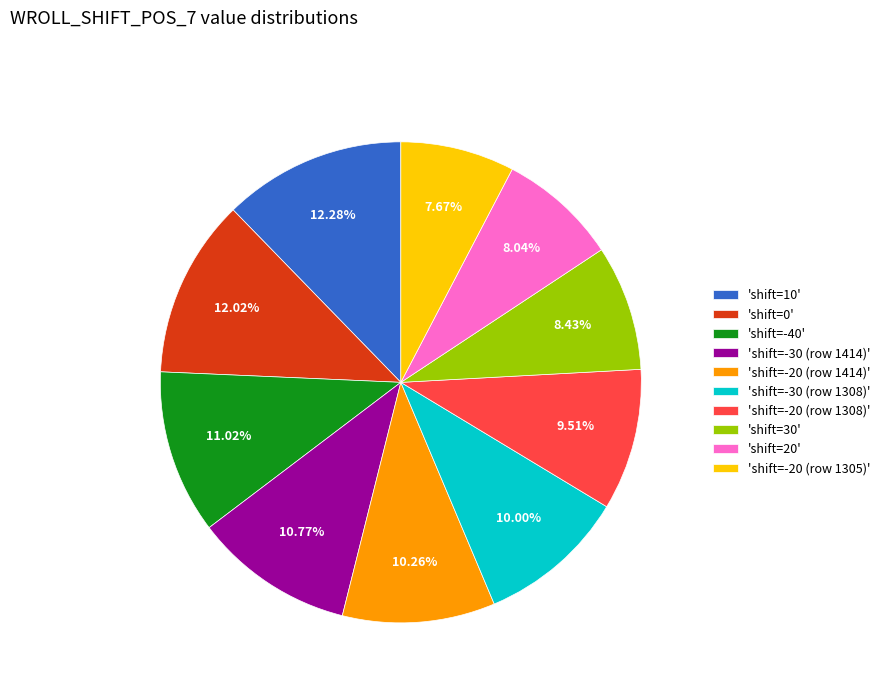

Count the number of slices in the pie.

10